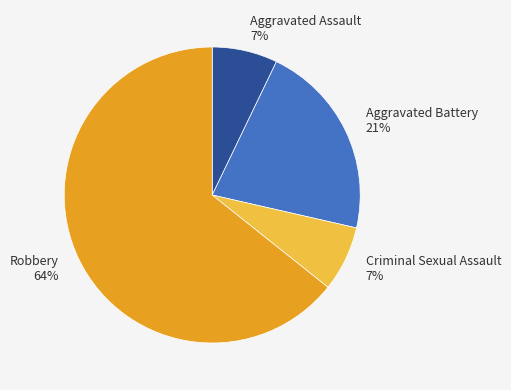

Is there any slice that represents more than half of the pie?

Yes